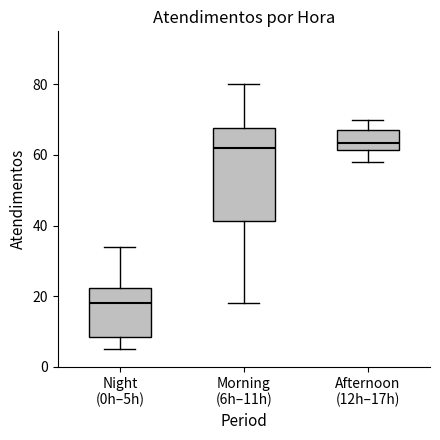

Which box has the lowest median line?

Night (0h–5h)